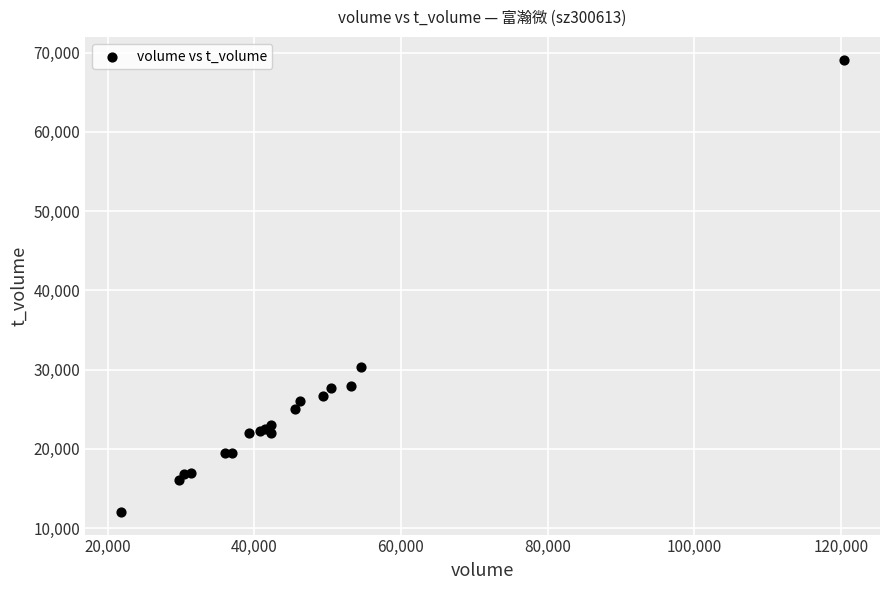

What Y value in the scatter plot is closest to 40575?

30277